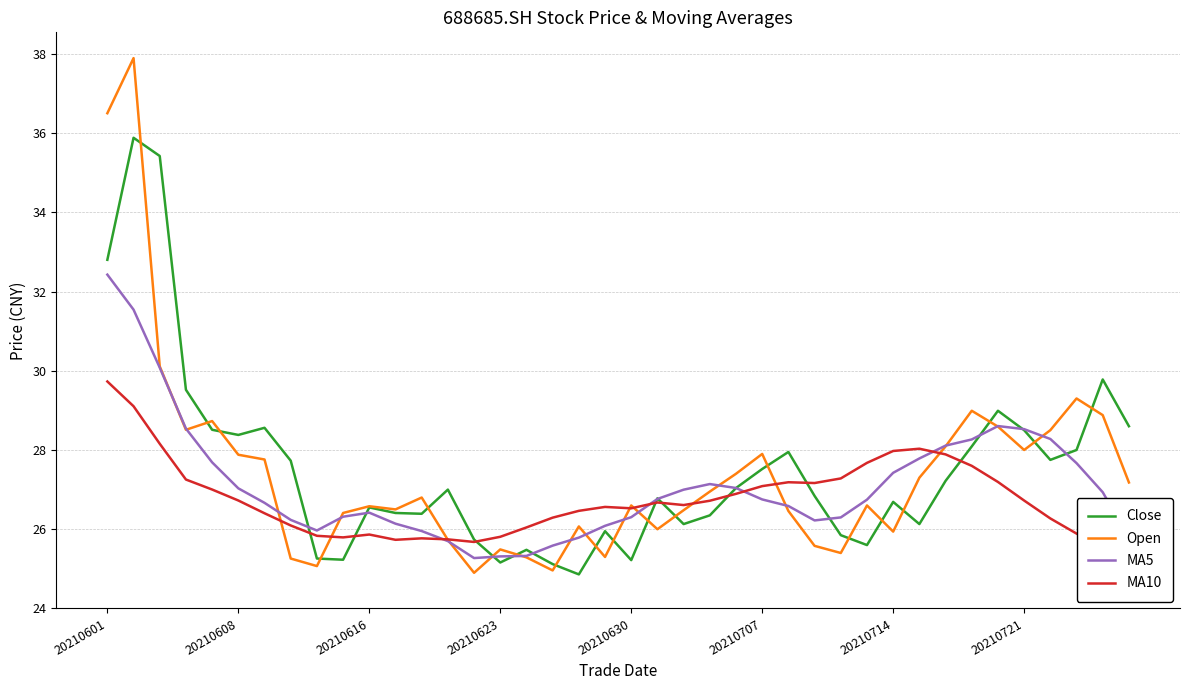

Is it true that Open equals 36.9 at 20210630?

False